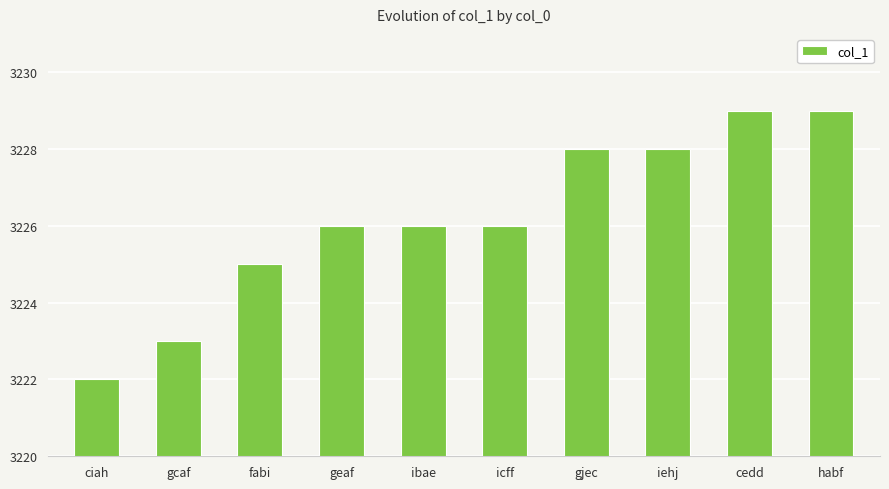

Are the bars grouped side by side (vs. stacked)?

No